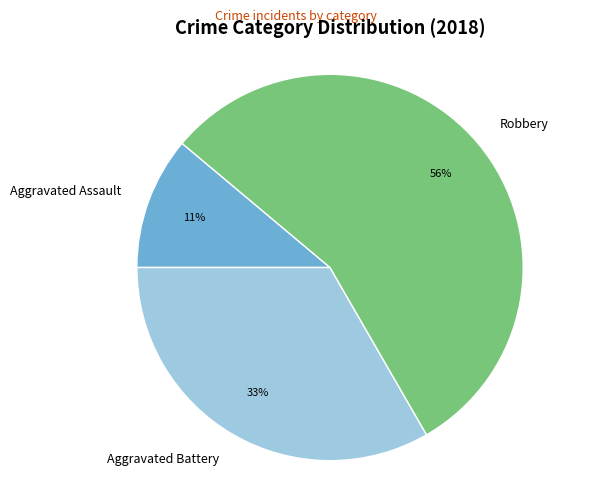

Is Aggravated Battery the majority of the pie?

No